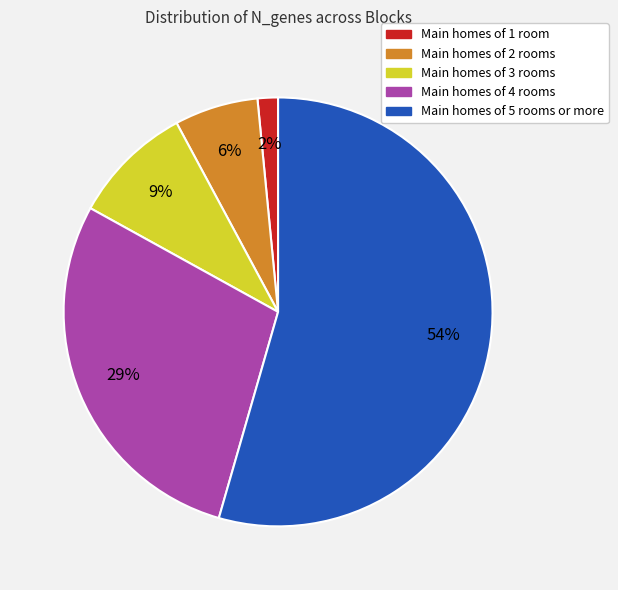

Is there a majority slice in this chart?

Yes